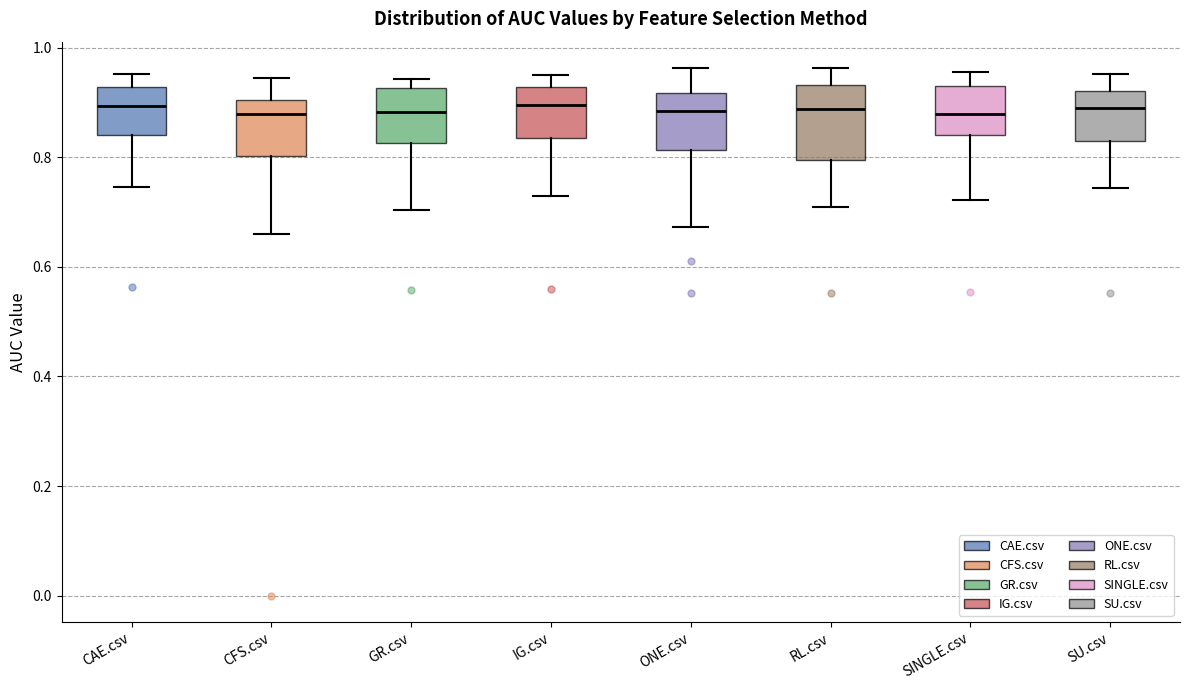

Where does the median line of the box for SINGLE.csv sit on the y-axis? The values are not printed on the chart, so give them approximately, as read against the axis.

0.88